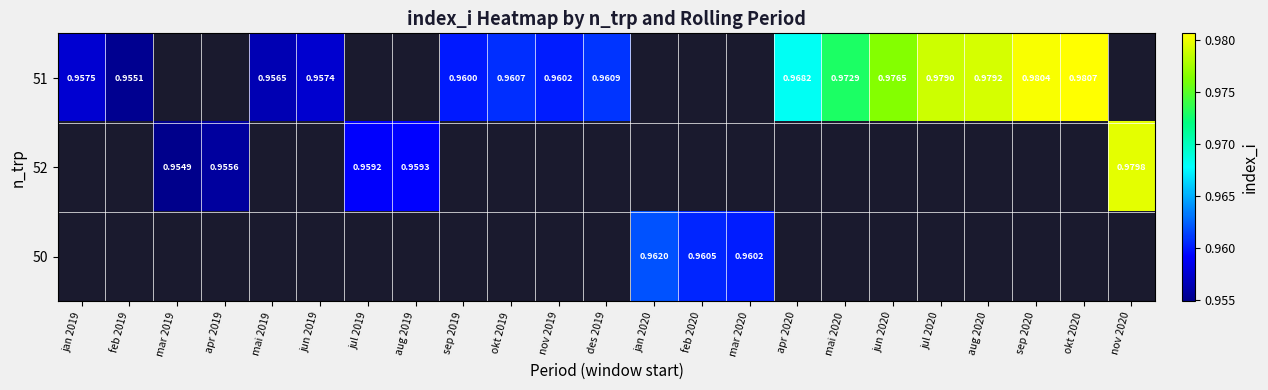

Which category has the highest value across all series?

okt 2020